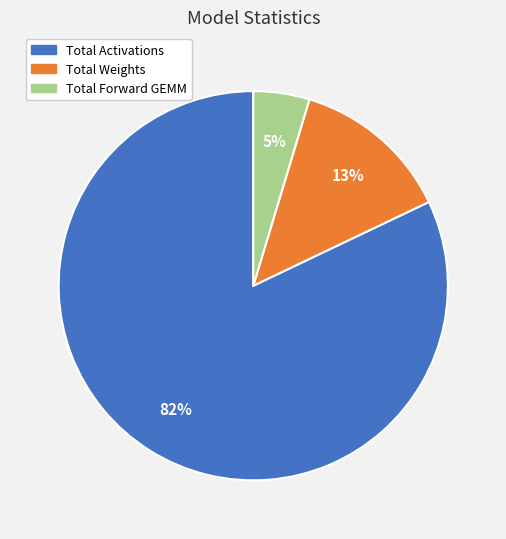

How many segments does this pie chart have?

3